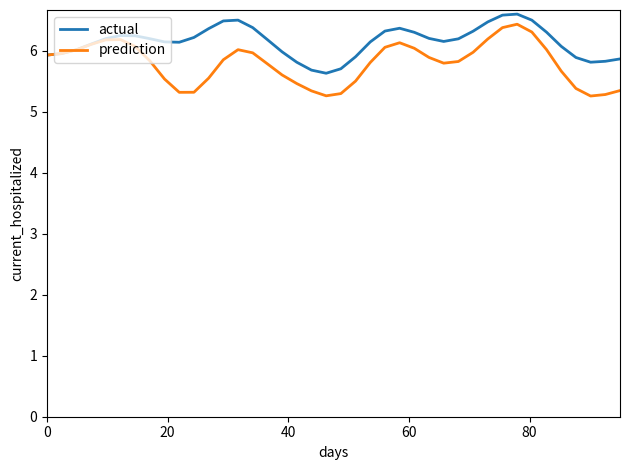

What is the highest value of the prediction series?

6.4